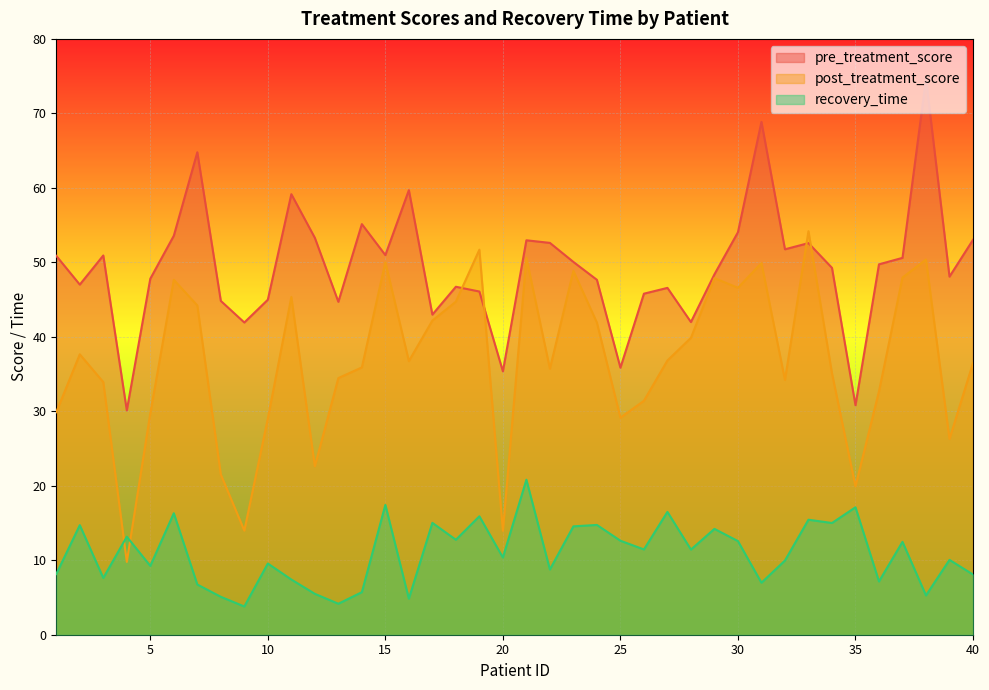

What value does the recovery_time series have at 29?

14.2